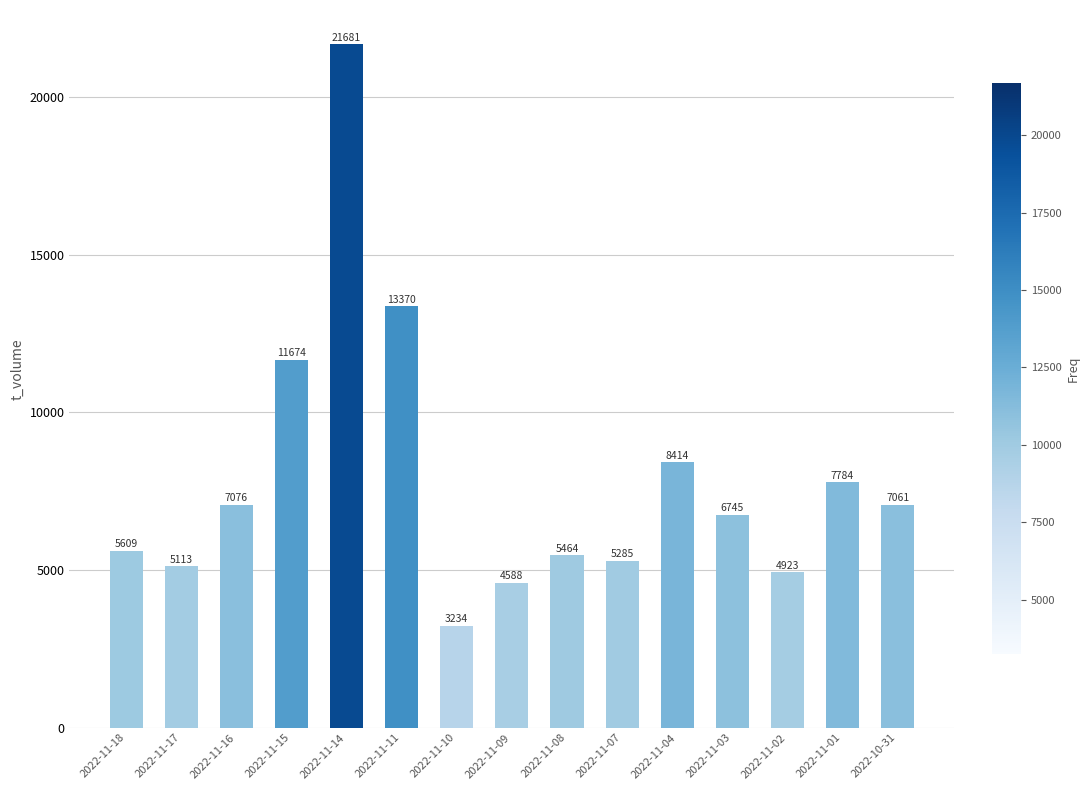

What position from the right is 2022-11-18?

15